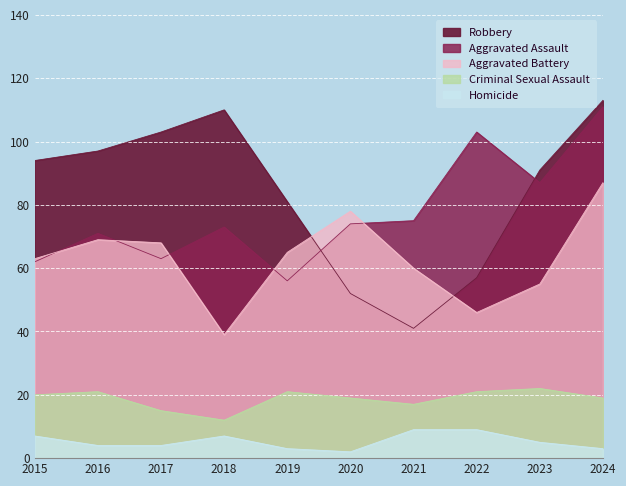

At 2019, list the series in order from smallest to largest.

Homicide, Criminal Sexual Assault, Aggravated Assault, Aggravated Battery, Robbery